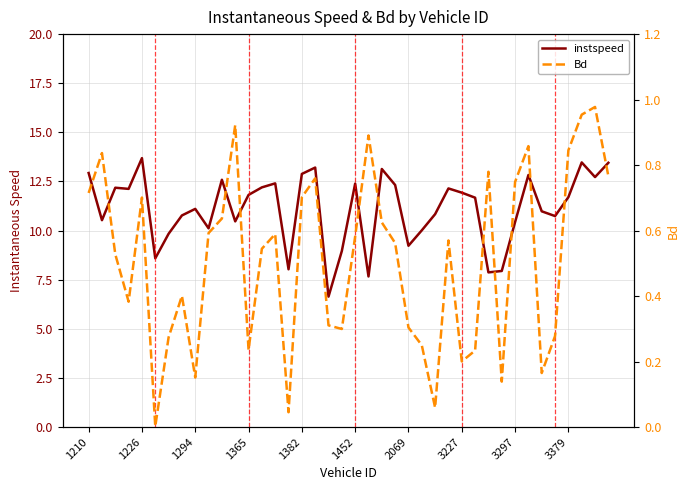

Reading left to right, list all the values displayed in this chart.

instspeed: 12.9	10.5	12.2	12.1	13.7	8.6	9.8	10.8	11.1	10.1	12.6	10.5	11.8	12.2	12.4	8.0	12.9	13.2	6.6	9.0	12.4	7.7	13.1	12.3	9.2	10.0	10.8	12.1	11.9	11.7	7.9	7.9	10.4	12.8	11.0	10.7	11.7	13.5	12.7	13.5
Bd: 0.7	0.8	0.5	0.4	0.7	0.0	0.3	0.4	0.2	0.6	0.6	0.9	0.2	0.5	0.6	0.0	0.7	0.8	0.3	0.3	0.6	0.9	0.6	0.6	0.3	0.2	0.1	0.6	0.2	0.2	0.8	0.1	0.7	0.9	0.2	0.3	0.8	1.0	1.0	0.8